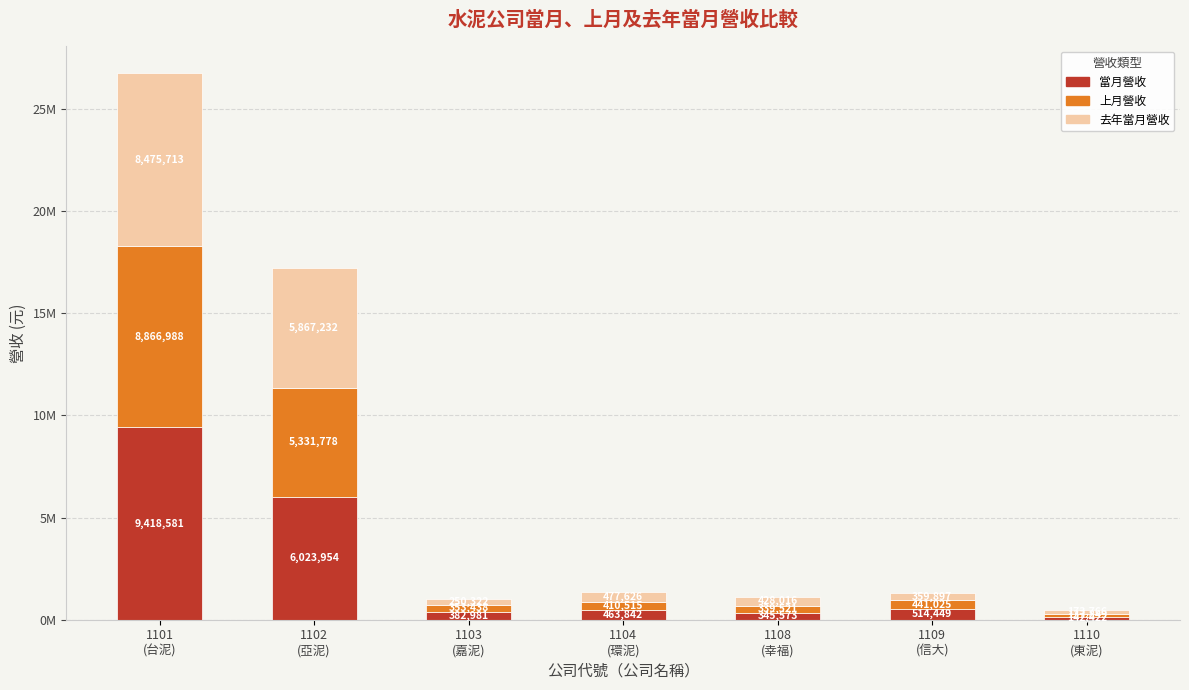

Between 1108
(幸福) and 1102
(亞泥), which is larger?

1102
(亞泥)